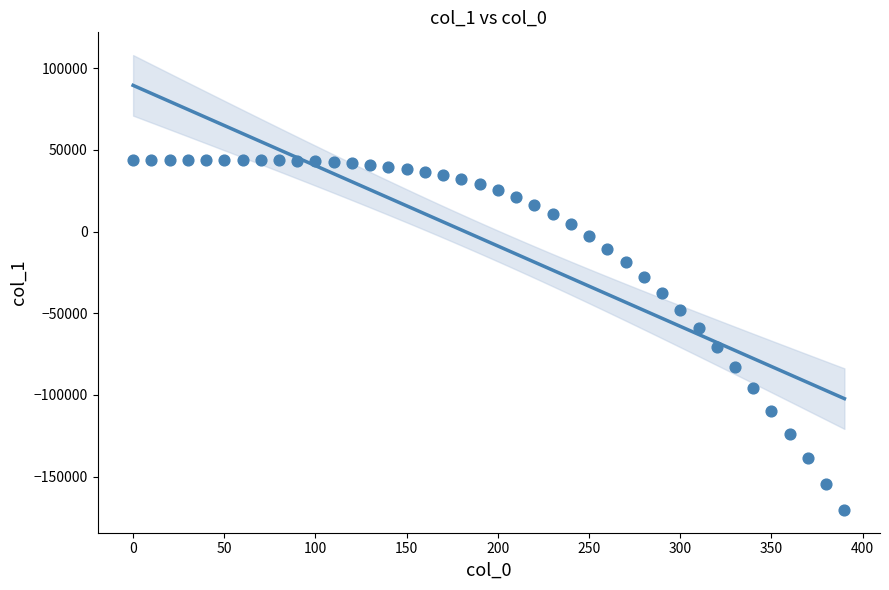

What Y value in the scatter plot is closest to -63213?

-58906.1